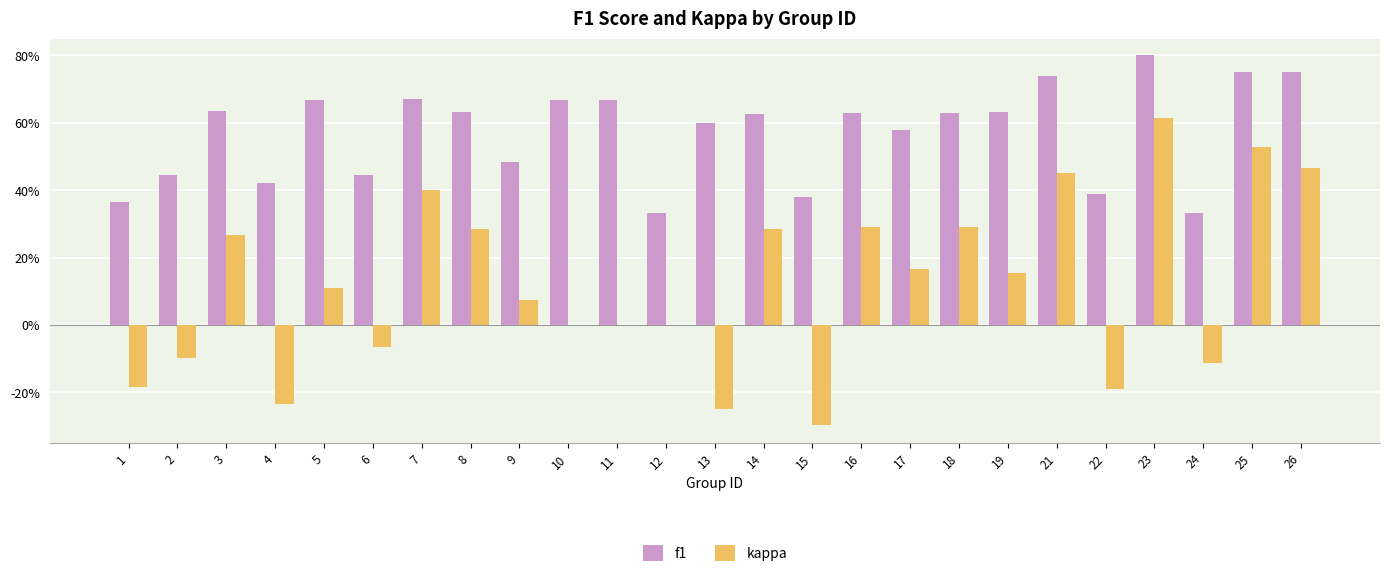

What is the sum of all f1 values?

14.3